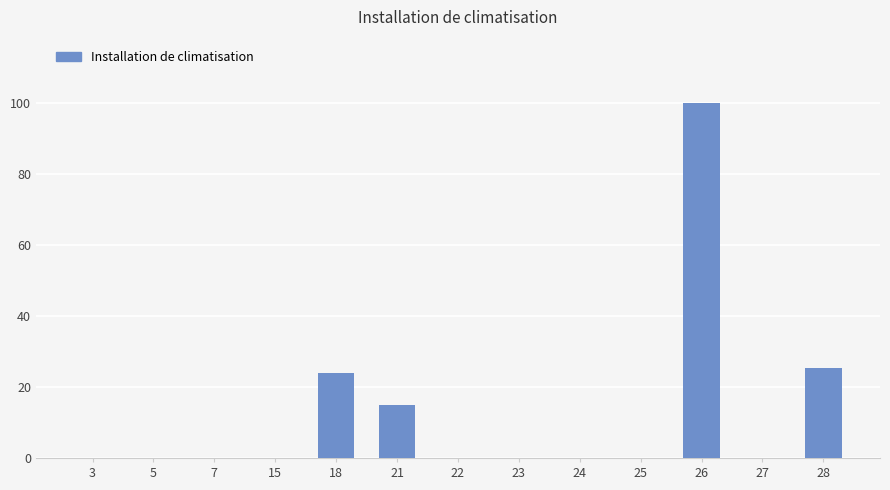

Reading left to right, extract all data points from this chart.

3=0.0	5=0.0	7=0.0	15=0.0	18=24.0	21=15.0	22=0.0	23=0.0	24=0.0	25=0.0	26=100.0	27=0.0	28=25.5